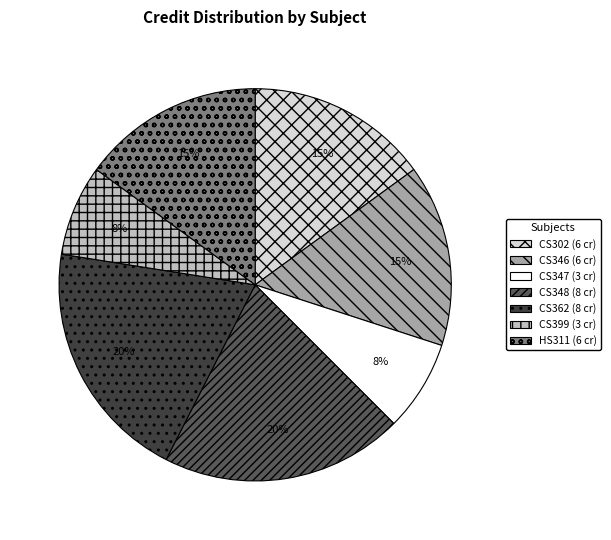

Does any single category account for the majority?

No